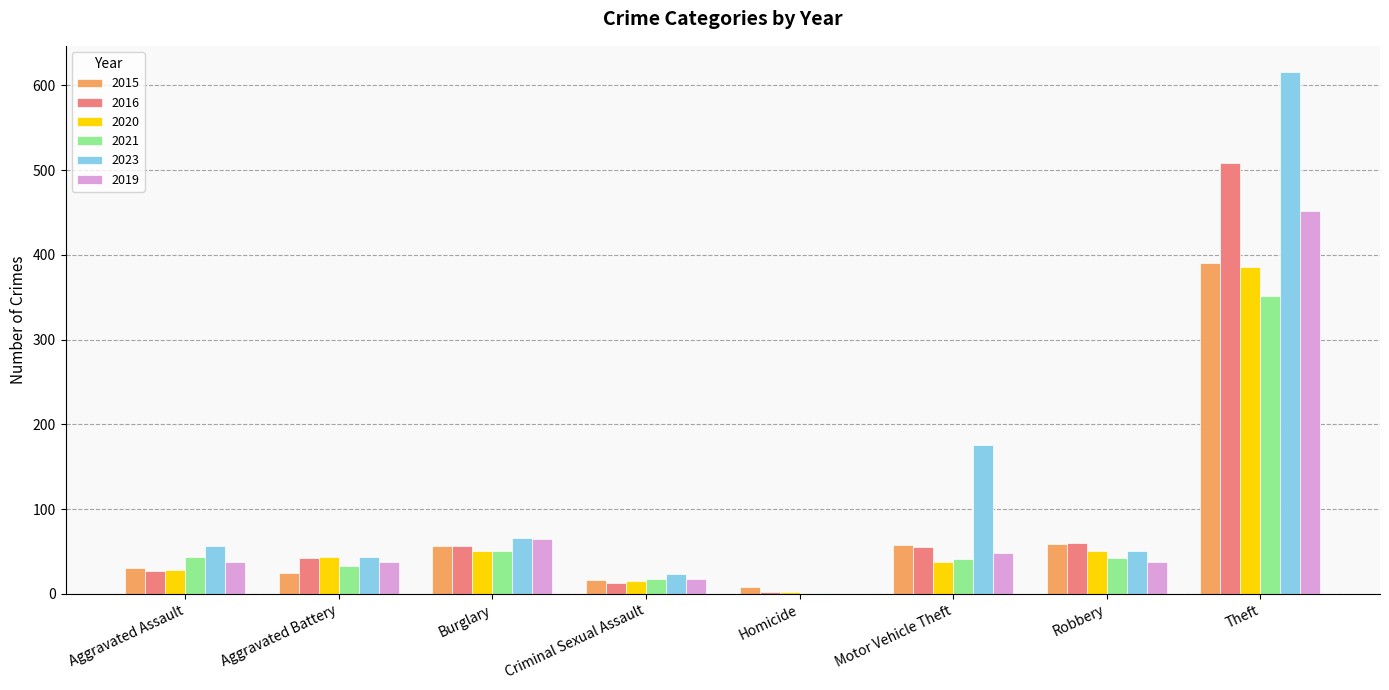

Is the value of 2021 at Aggravated Assault greater than the value of 2023 at Burglary?

No